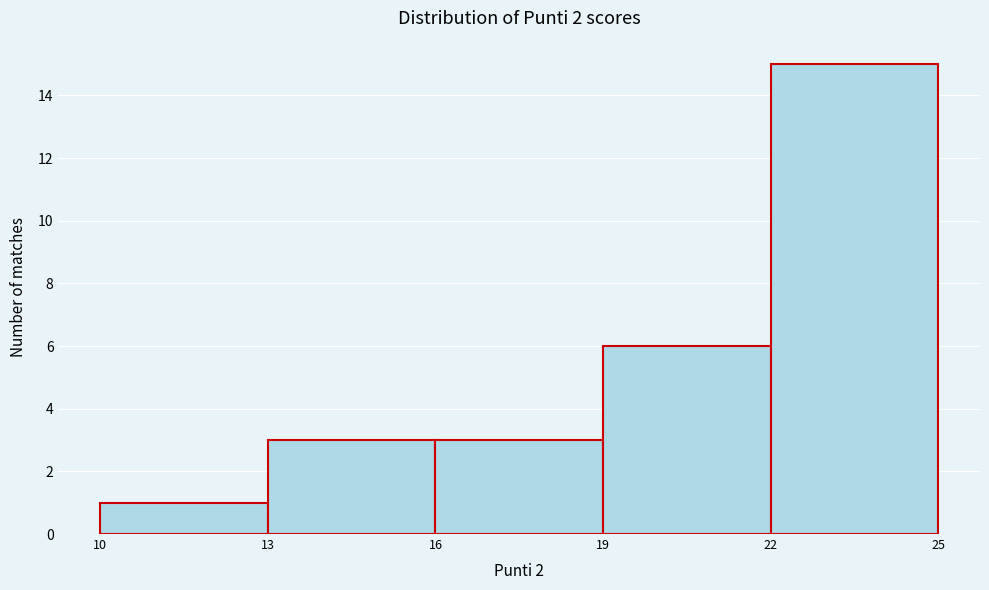

How tall is the bar that spans 22 to 25 on the x-axis? The values are not printed on the chart, so give them approximately, as read against the axis.

15